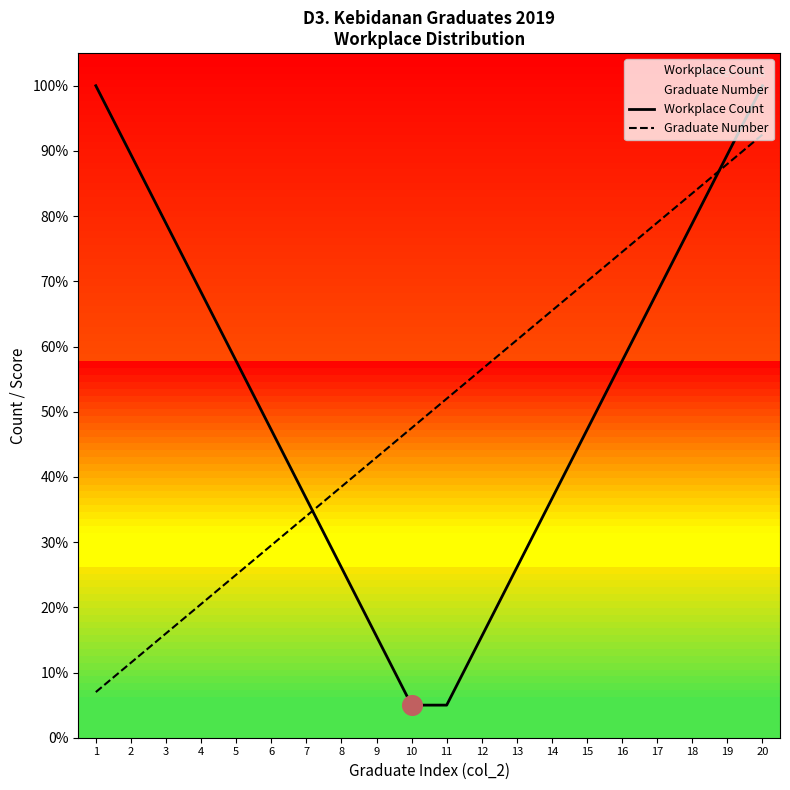

At which category is the sum across all series the highest?

20